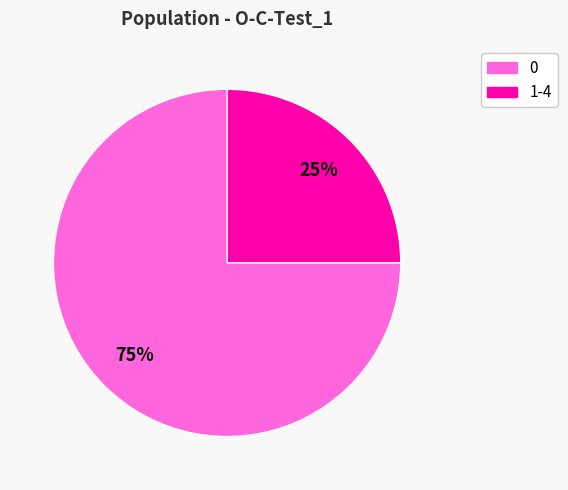

Is there a majority slice in this chart?

Yes